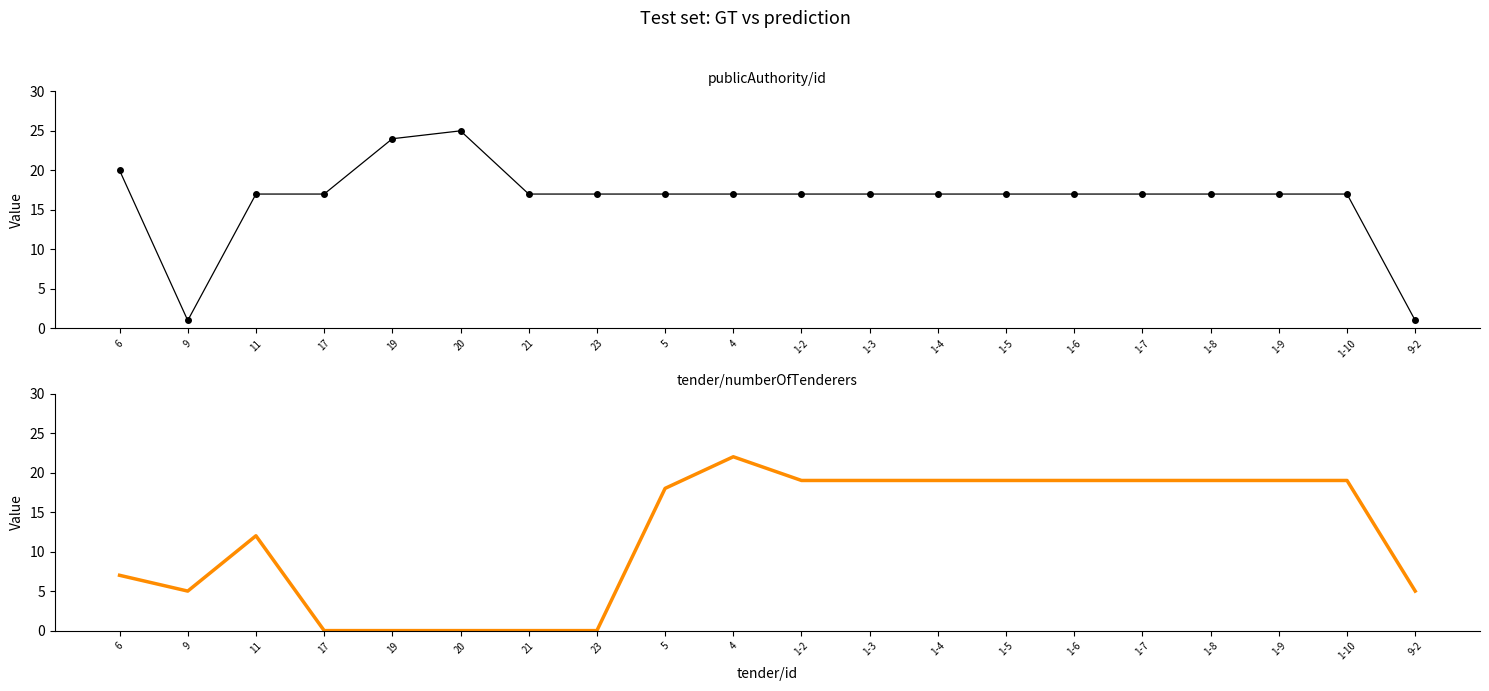

Which series has the largest total across all categories?

publicAuthority/id